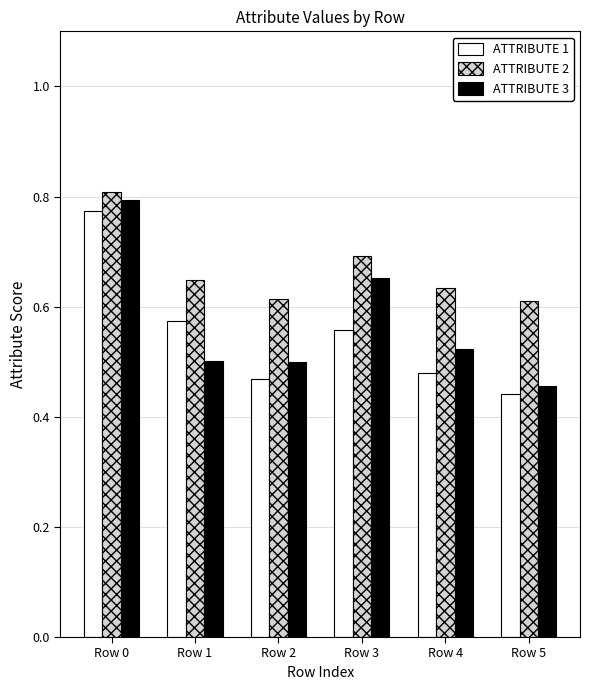

At which label is ATTRIBUTE 1 closest to 0?

Row 5